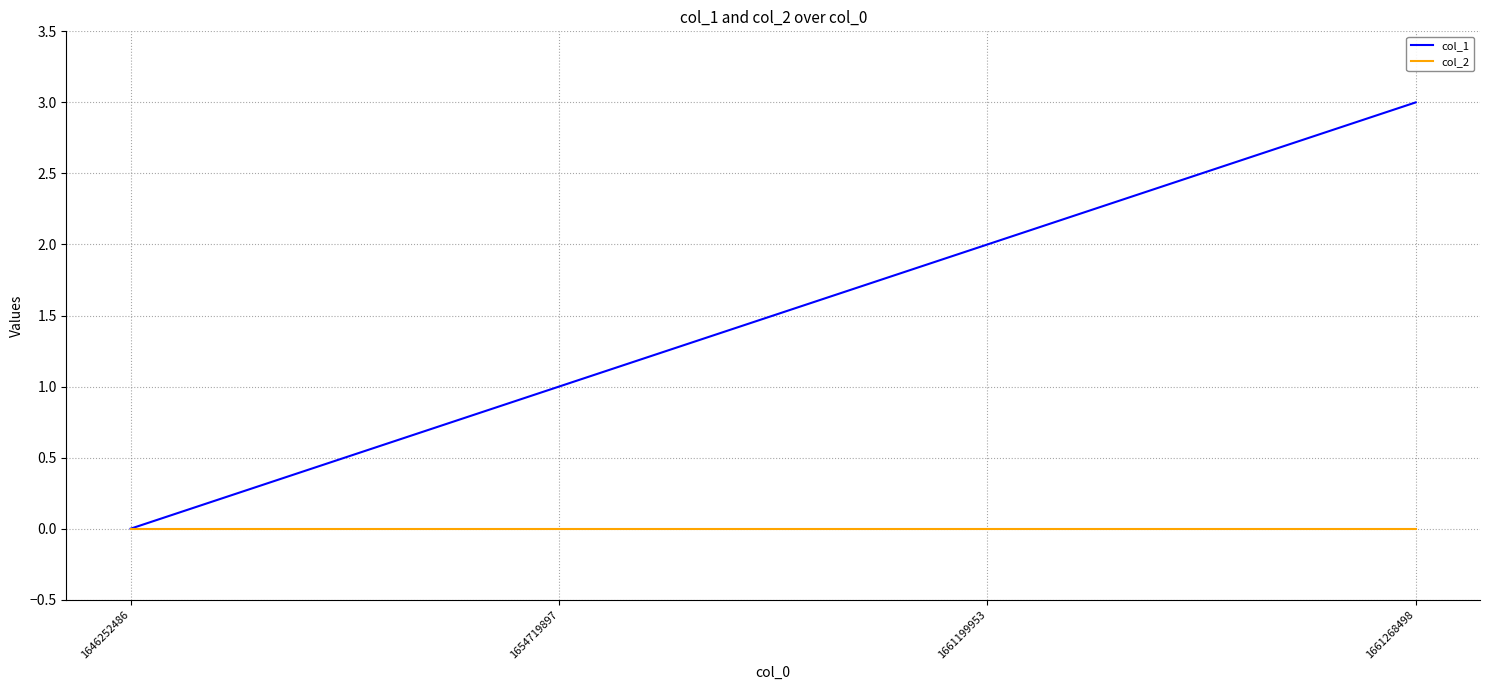

What are all the series names shown in the legend?

col_1, col_2